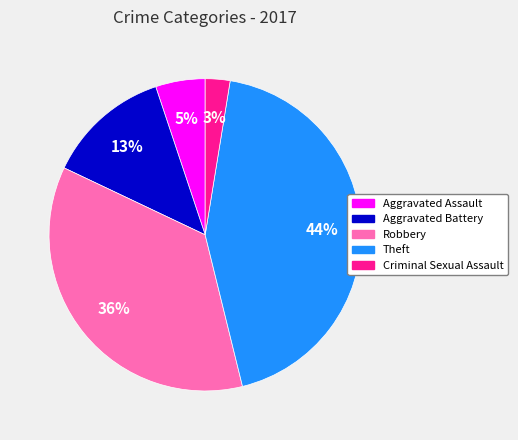

Does Robbery represent more than half of the total?

No